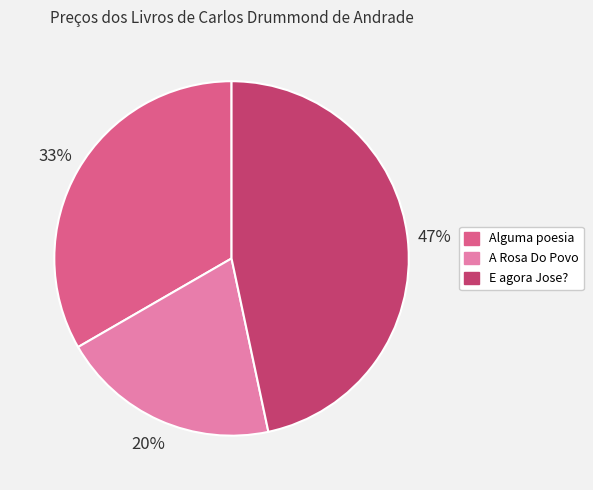

How many slices are in this pie chart?

3